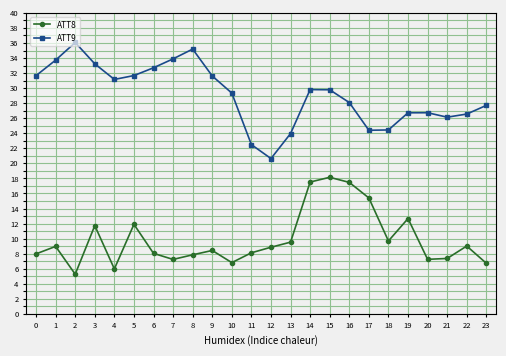

What is the maximum value shown in the chart?

36.1